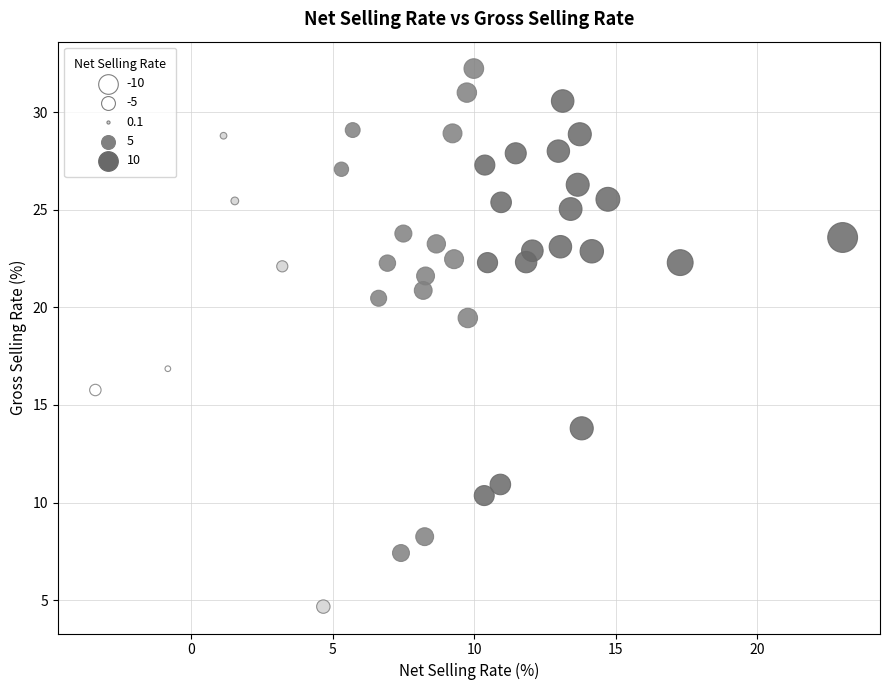

What Y value in the scatter plot is closest to 18?

16.9